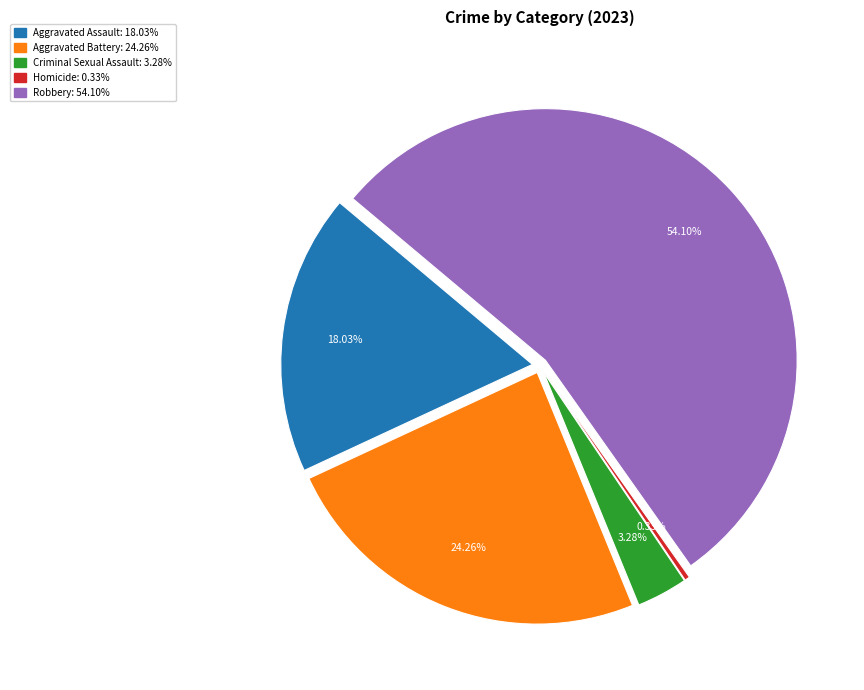

Which has a higher value, Aggravated Assault or Aggravated Battery?

Aggravated Battery